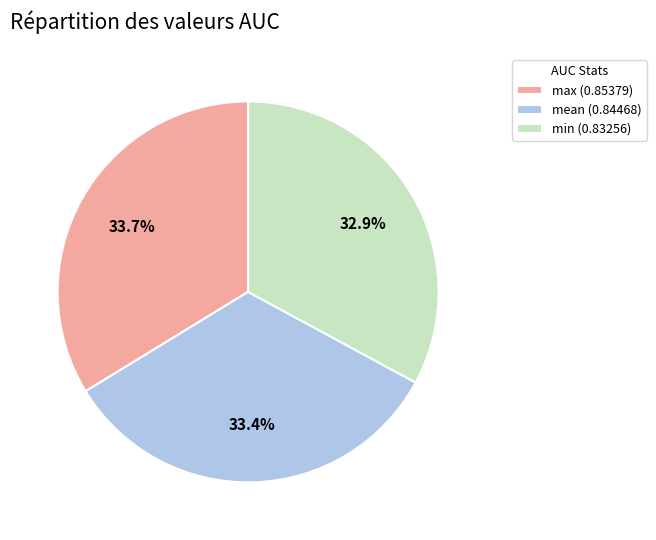

Combined, what portion of the pie is min and max?

66.6%